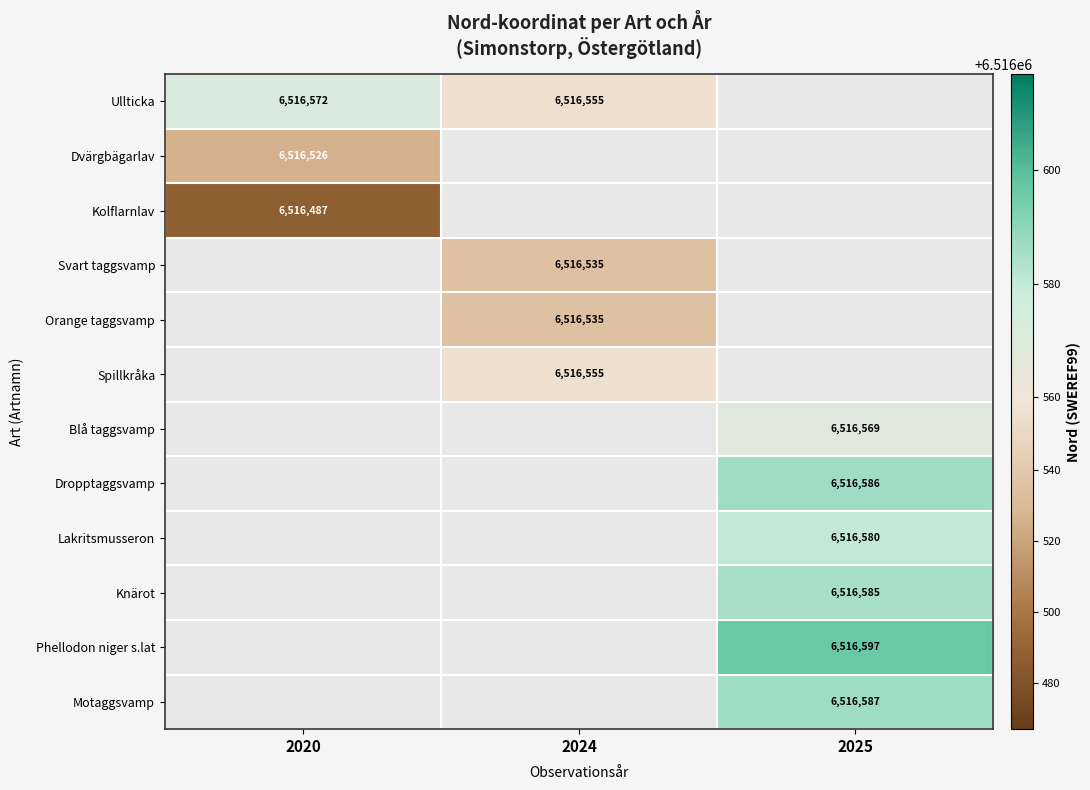

What is the spread (max minus min) of values at 2020?

85.0